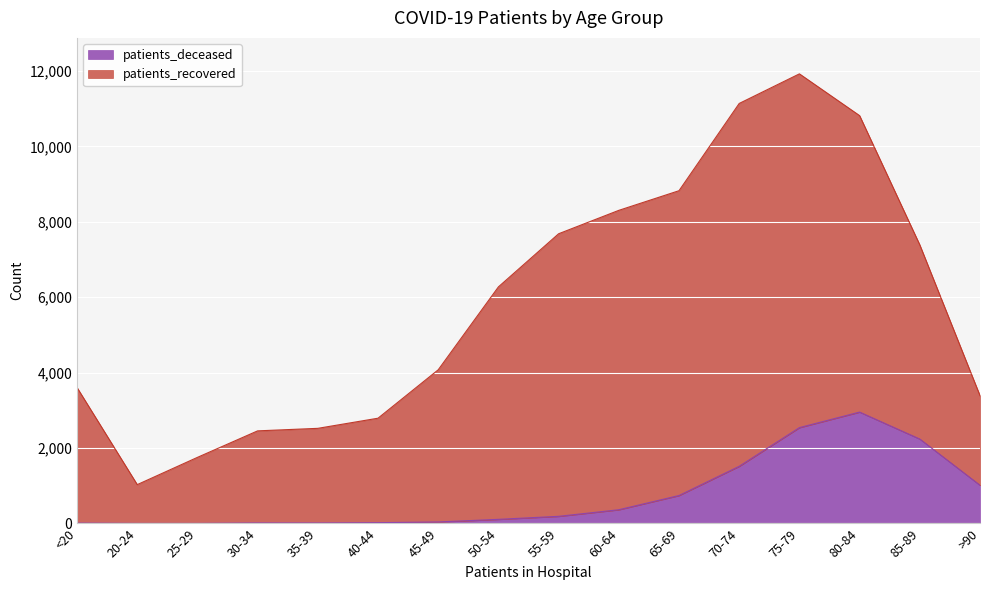

Which has a higher value, 75-79 or 20-24?

75-79